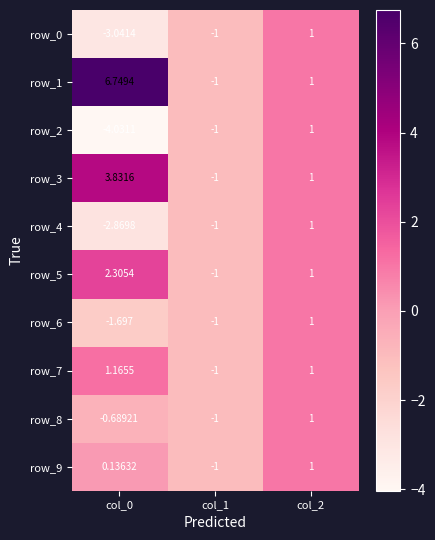

Is it true that row_5 equals -1.0 at col_1?

True